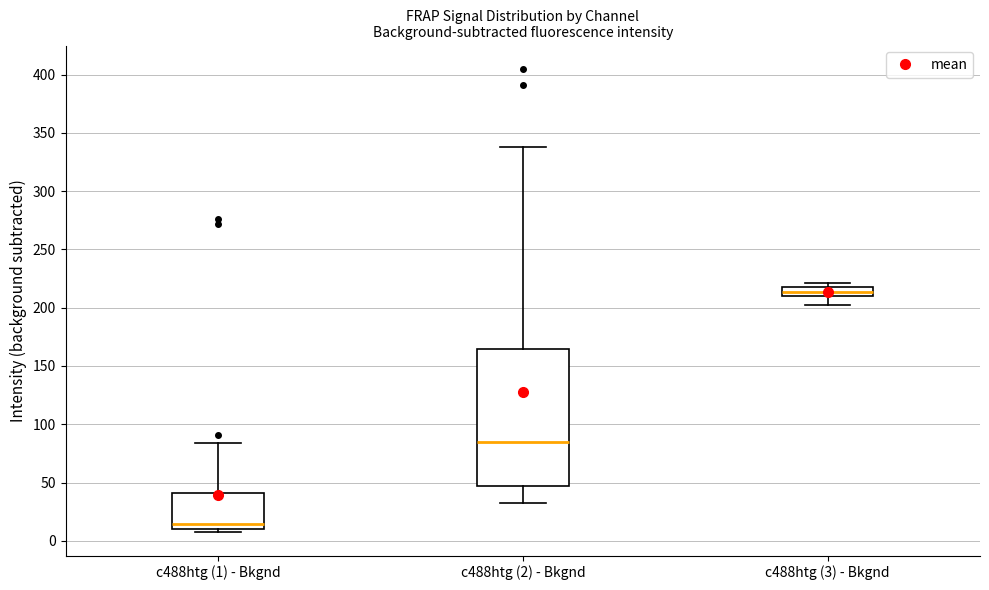

Reading left to right, transcribe this box plot: for each box, give where its median line is, the range the box spans, and where its two whiskers end, as read against the y-axis. The values are not printed on the chart, so give them approximately, as read against the axis.

c488htg (1) - Bkgnd: median 15, box 10 to 40, whiskers 5 to 85
c488htg (2) - Bkgnd: median 85, box 45 to 165, whiskers 30 to 340
c488htg (3) - Bkgnd: median 215 (inside the box), box 210 to 215, whiskers 205 to 220